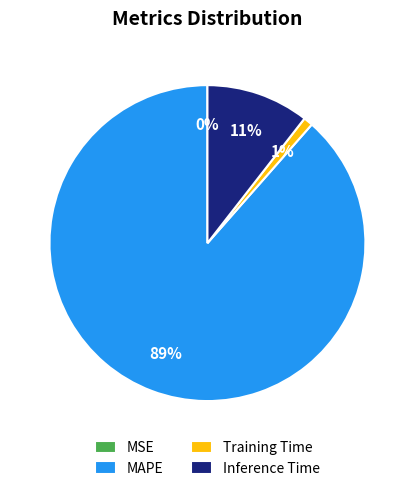

To the nearest percent, what is the average slice percentage?

25%